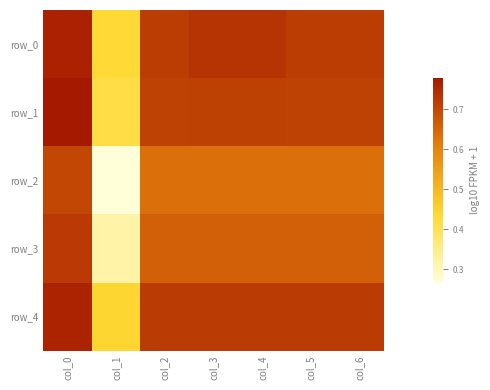

At which label does row_0 reach its peak?

col_0